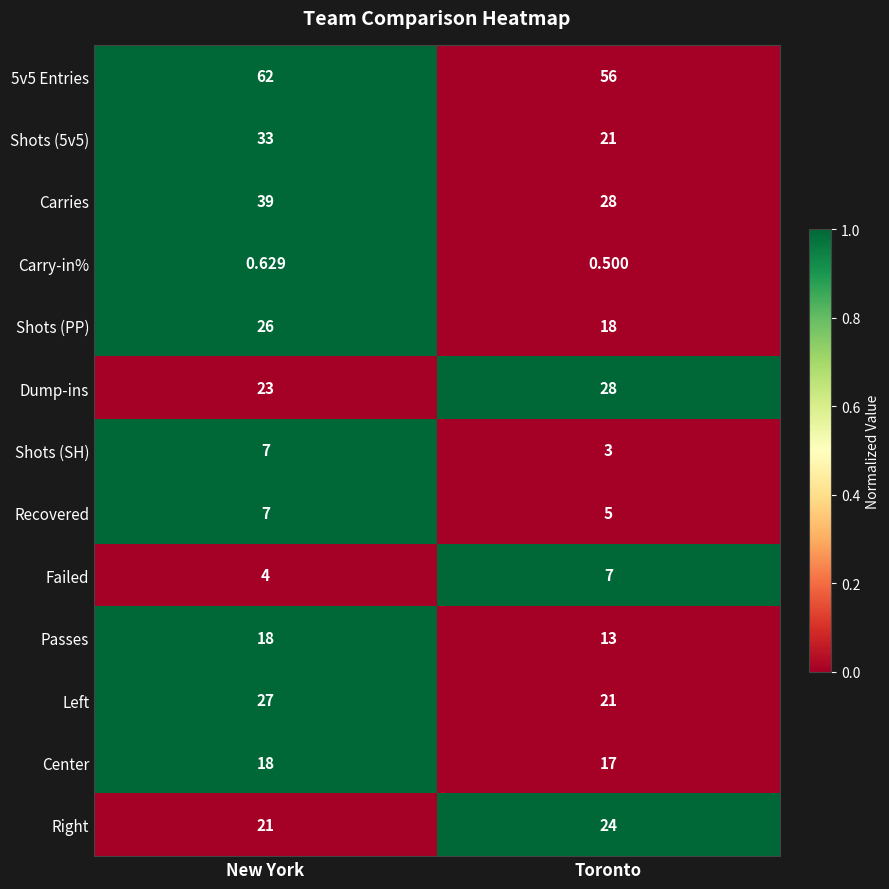

Which series changed the most between New York and Toronto?

Shots (5v5)